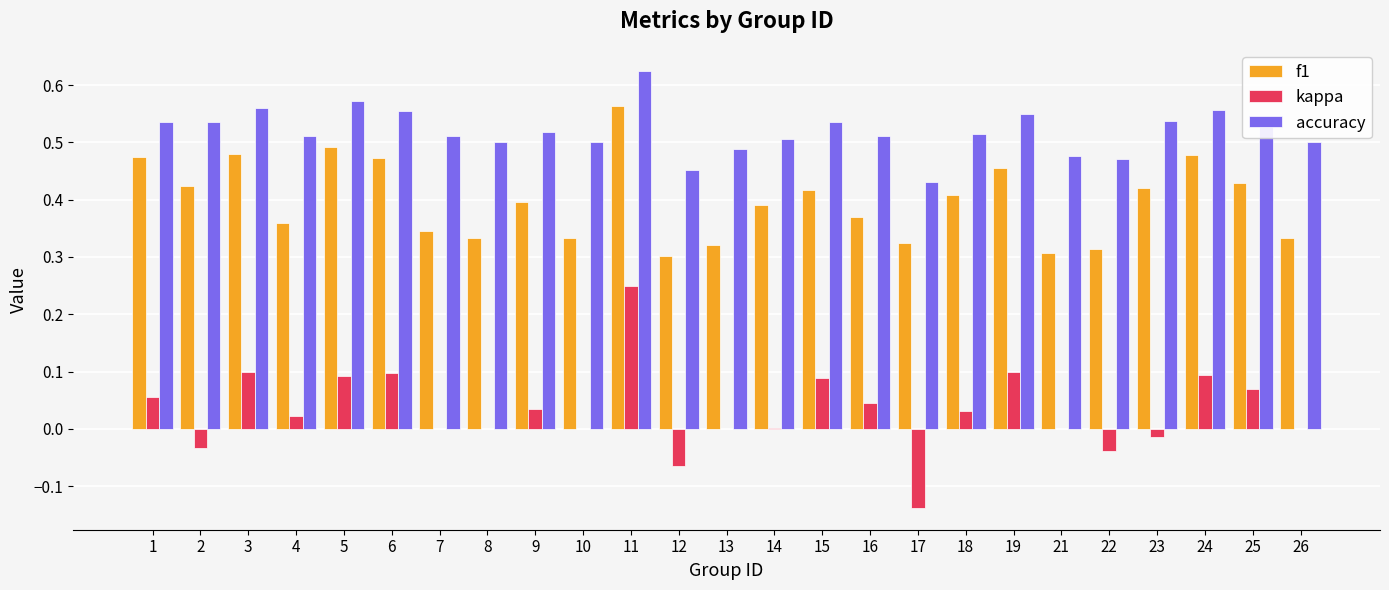

Which label corresponds to the largest value in the chart?

11